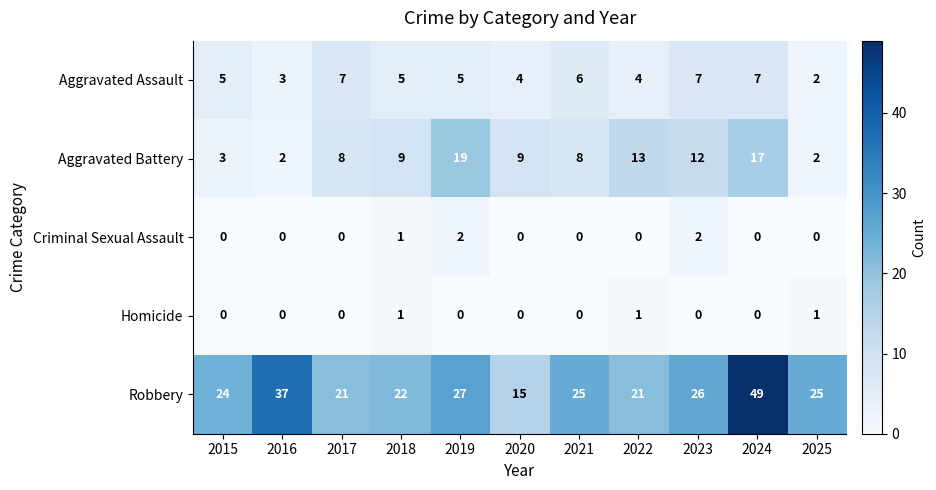

Count the number of categories in the chart.

11